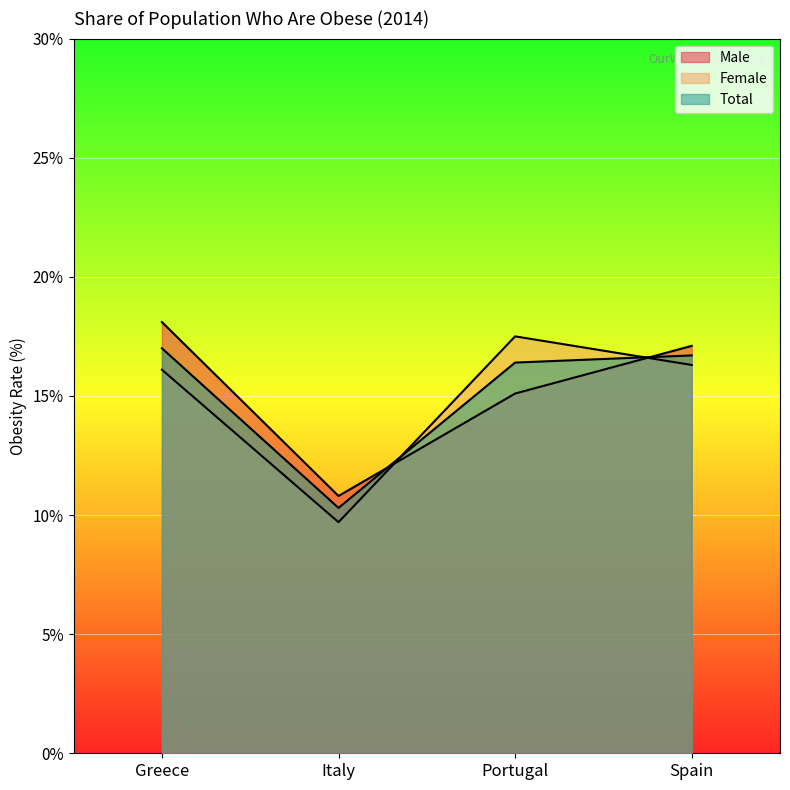

What is the label of the 1st point from the left?

Greece